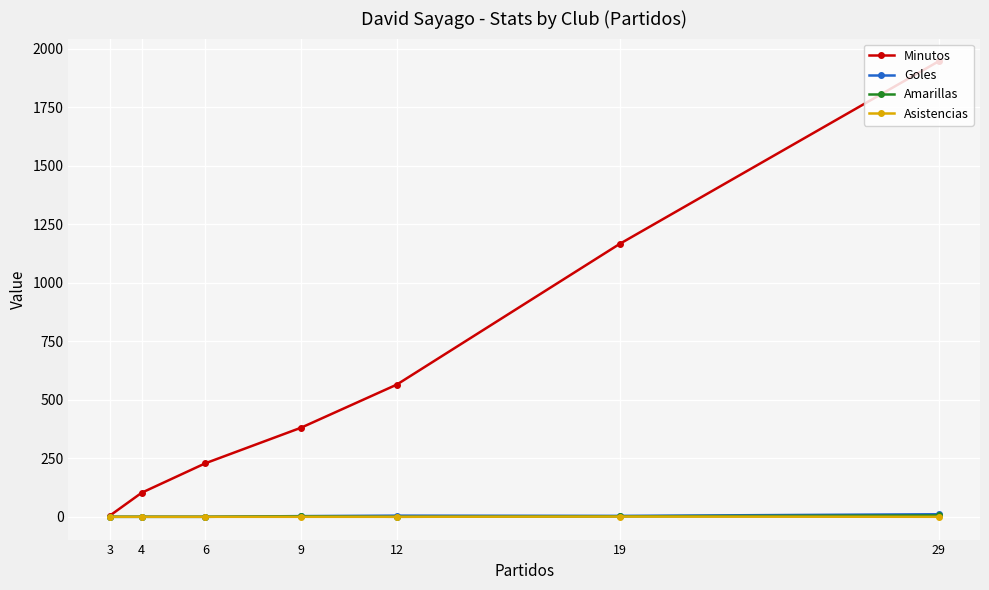

True or false: Minutos and Asistencias intersect in this chart.

False